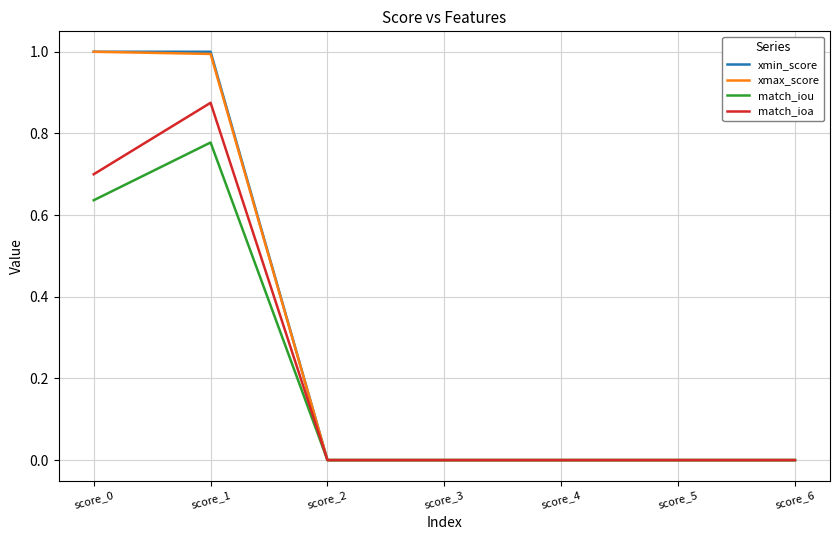

What is the maximum value shown in the chart?

1.0